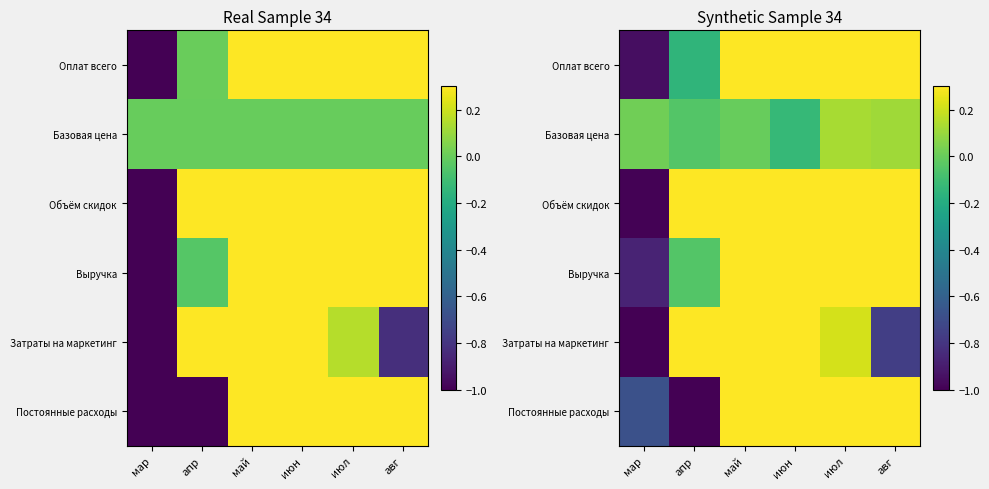

The Выручка series shows -0.0 at апр. True or false?

False